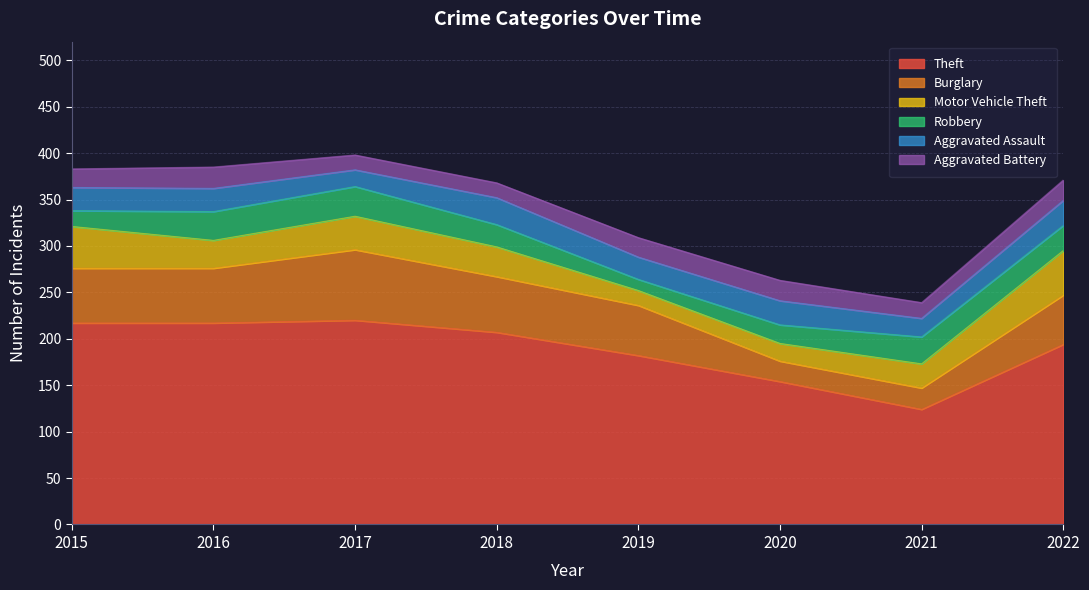

At which category does Theft reach its first local peak?

2017